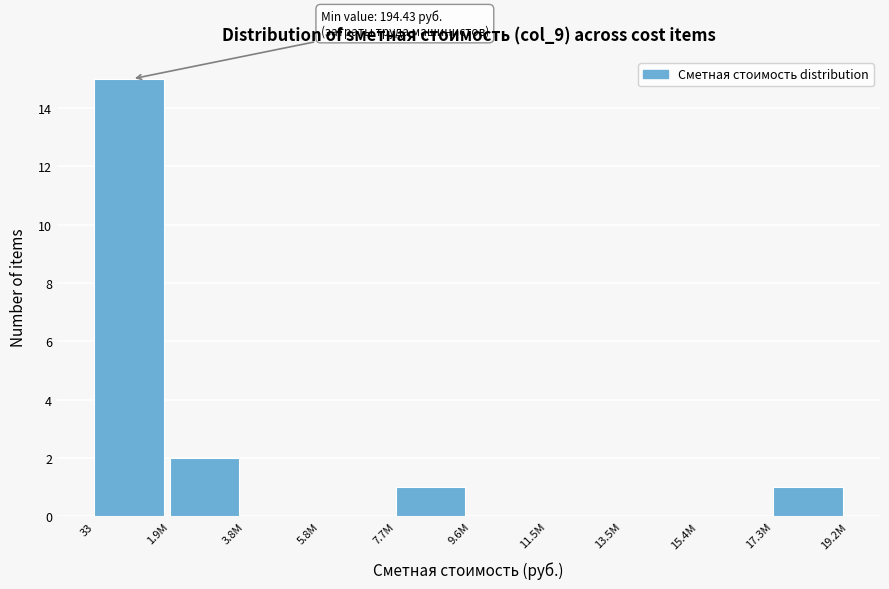

Reading left to right, transcribe all the data shown in this chart.

33=15	1.9M=2	3.8M=0	5.8M=0	7.7M=1	9.6M=0	11.5M=0	13.5M=0	15.4M=0	17.3M=1